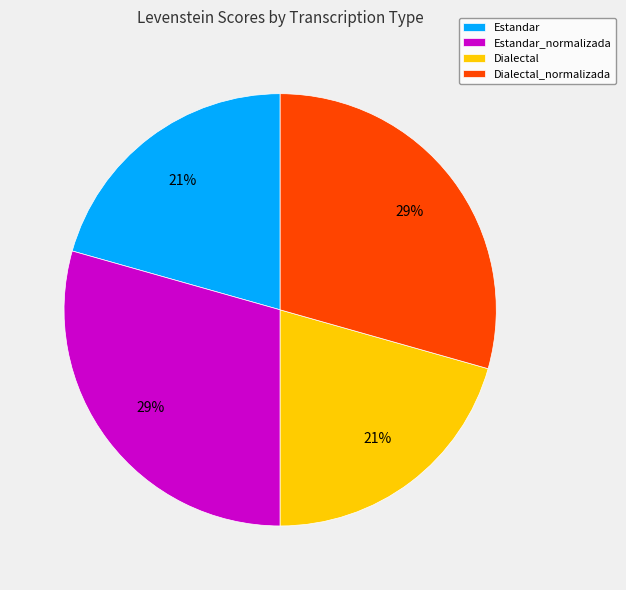

To the nearest percent, what is the average slice percentage?

25%